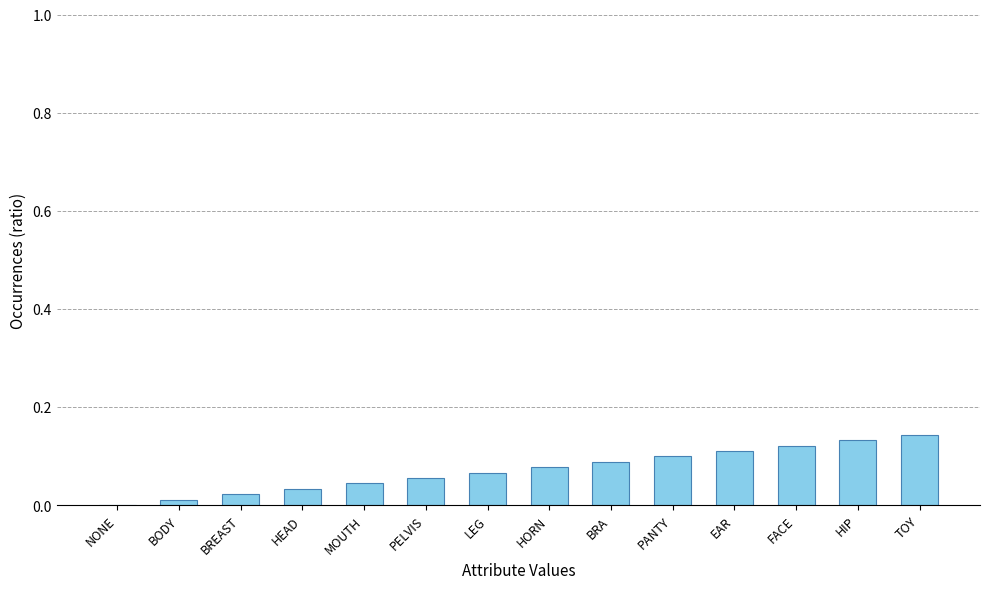

What is the change in value from HEAD to EAR?

+0.1